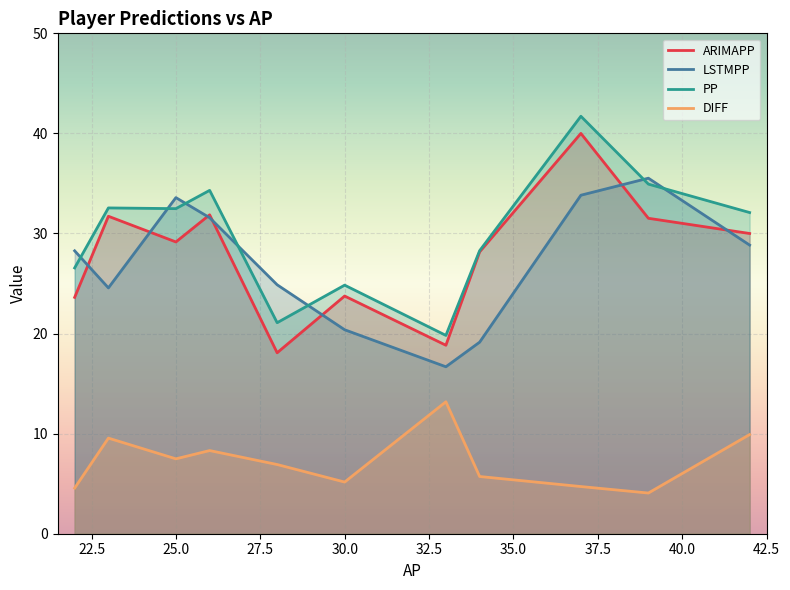

Which series has the largest total across all categories?

PP